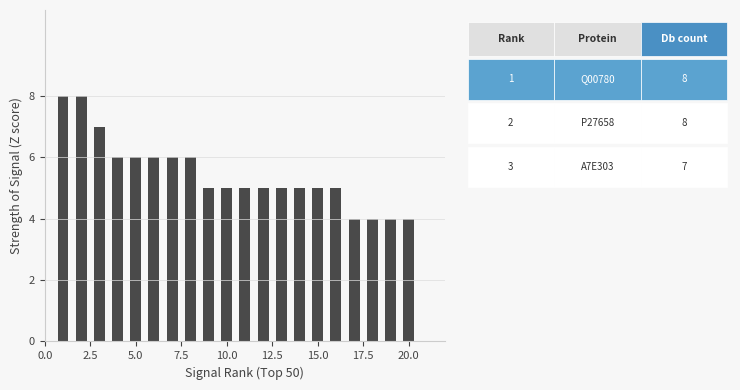

Does the chart contain any negative values?

No